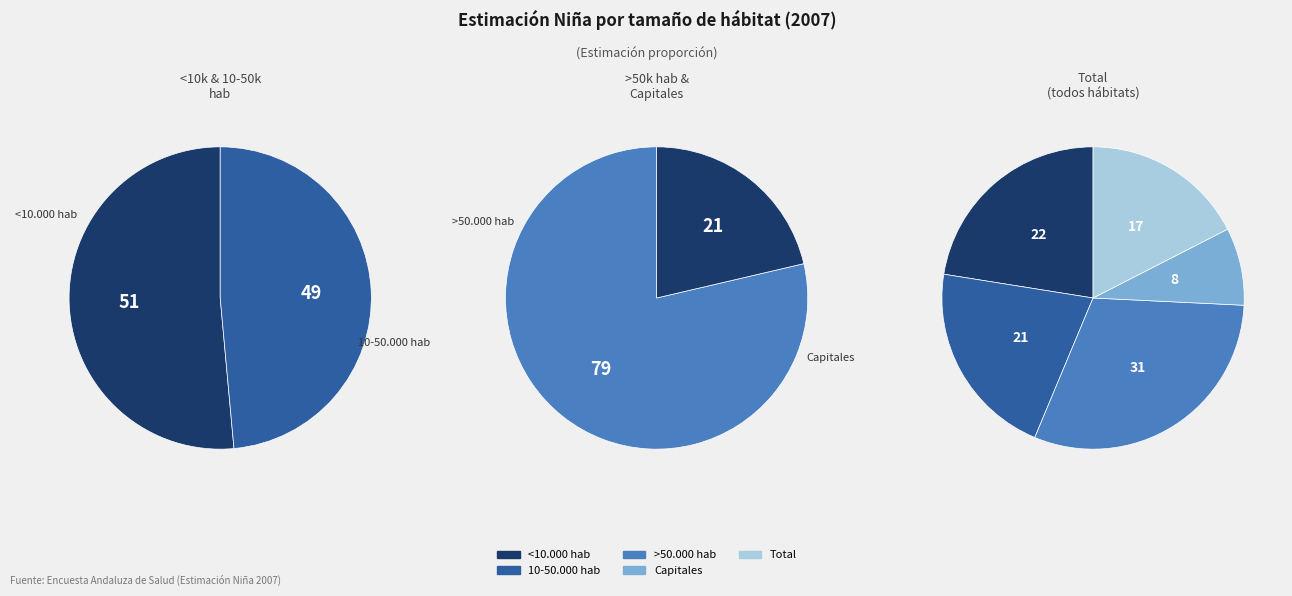

To the nearest percent, what is the difference between the >50.000 hab and 10-50.000 hab slice percentages?

9%